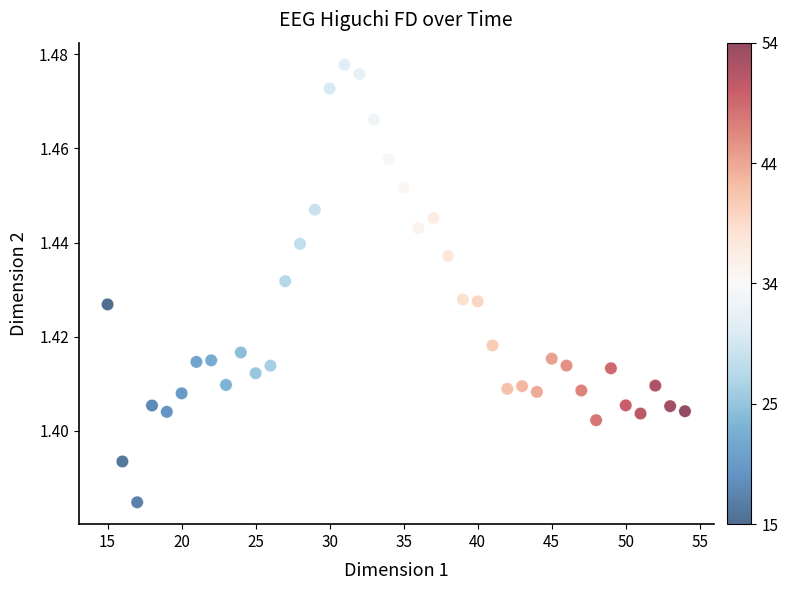

What is the range of X values (max minus min)?

39.0